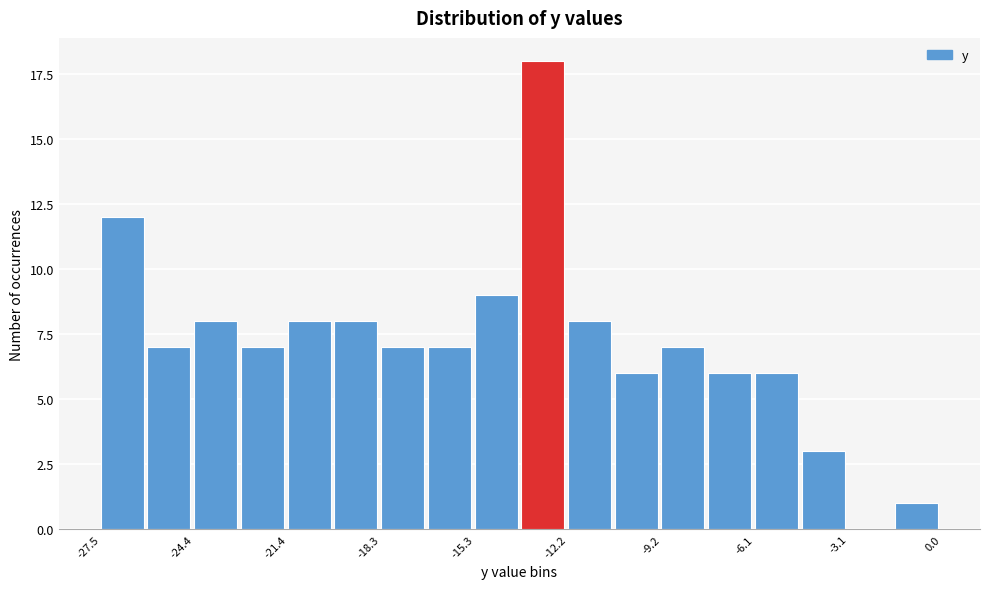

Around what value on the x-axis is the tallest bar? Give the approximate position of its centre, as read against the axis.

-13.0